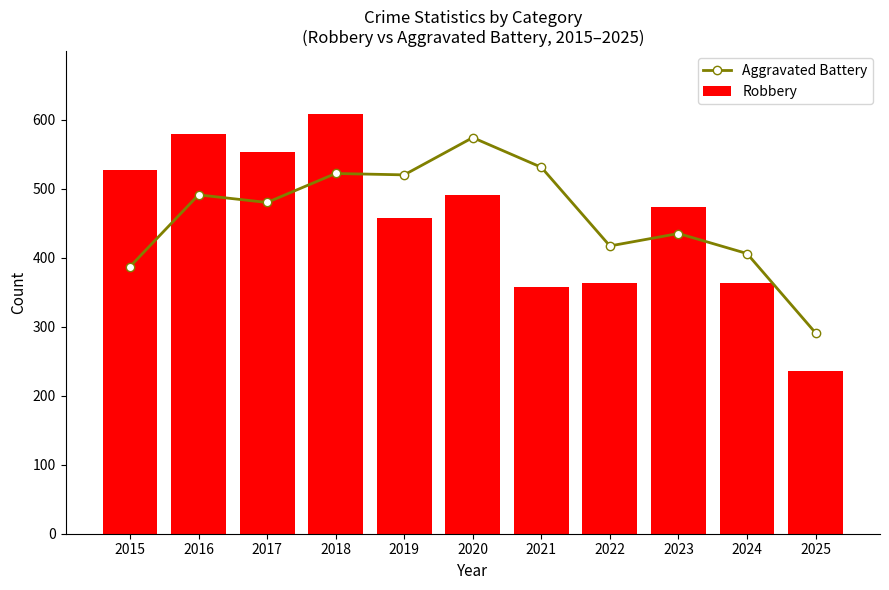

Which series has the largest total across all categories?

Aggravated Battery